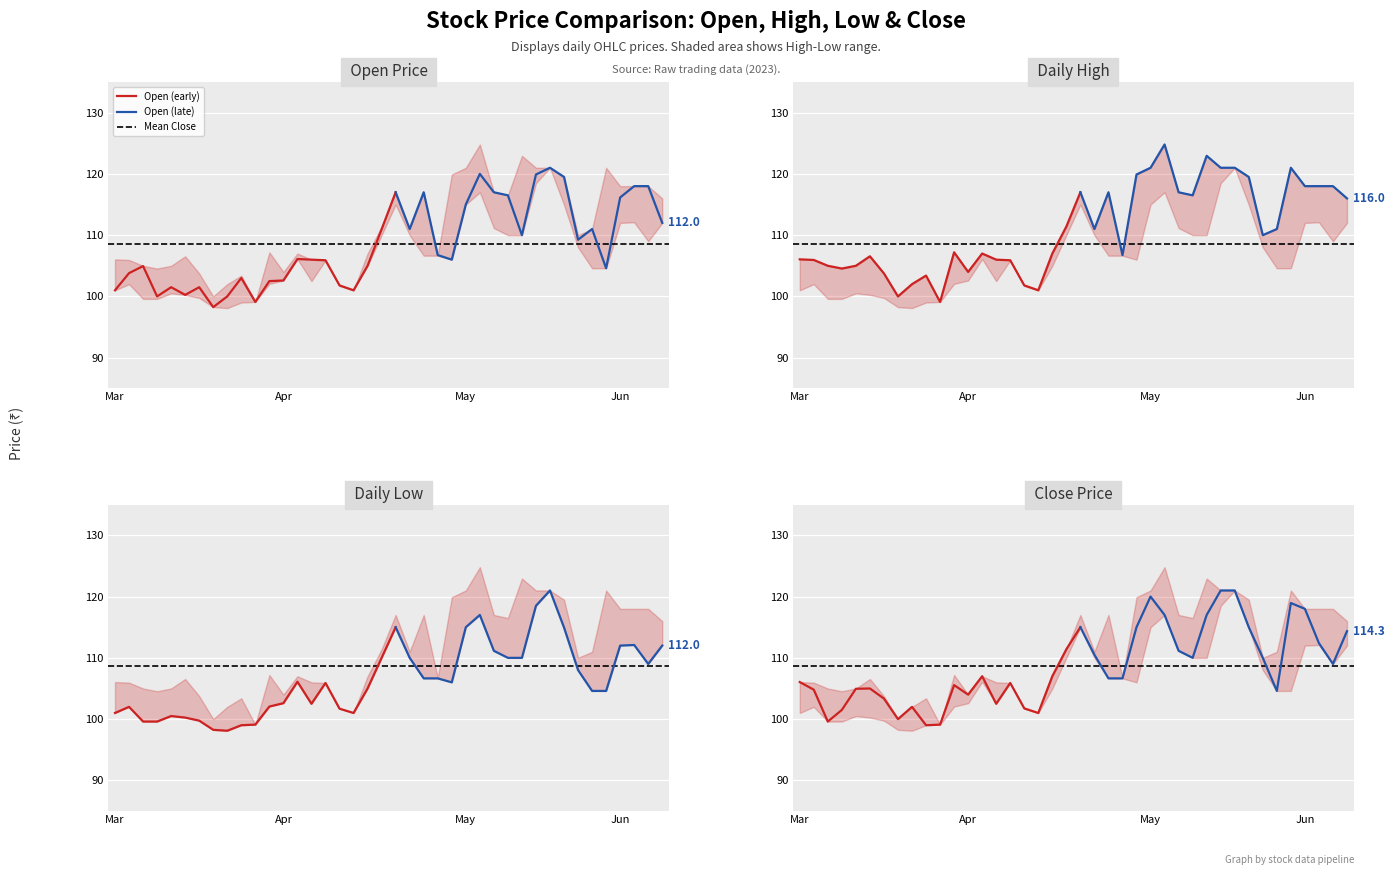

Is the value of Low at 2023-03-24 greater than the value of Close at 2023-06-06?

No